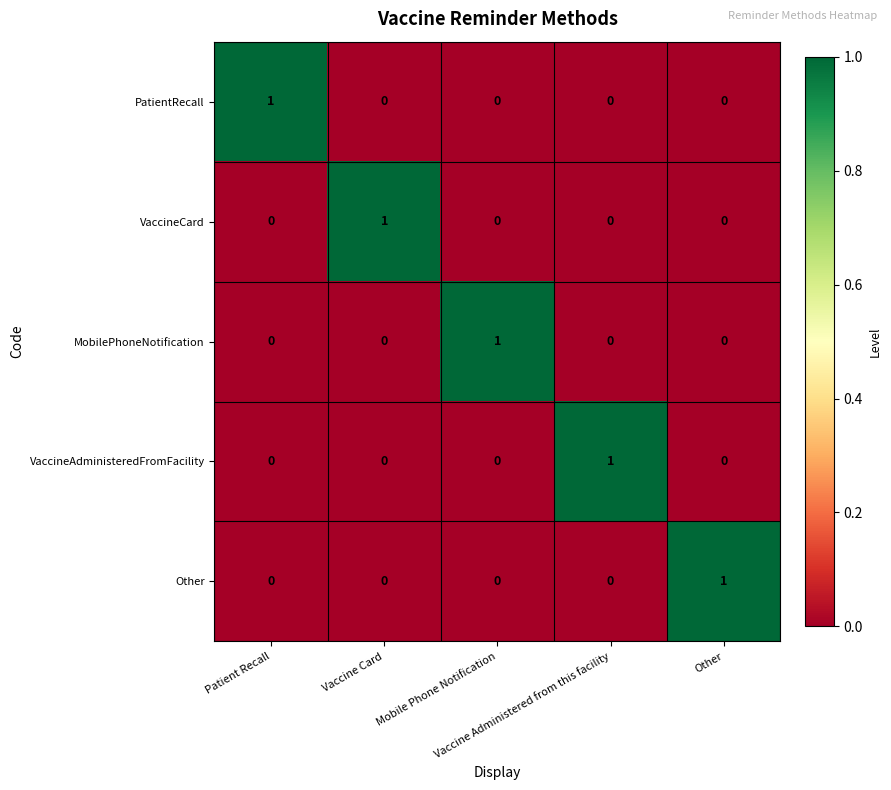

What is the maximum value shown in the chart?

1